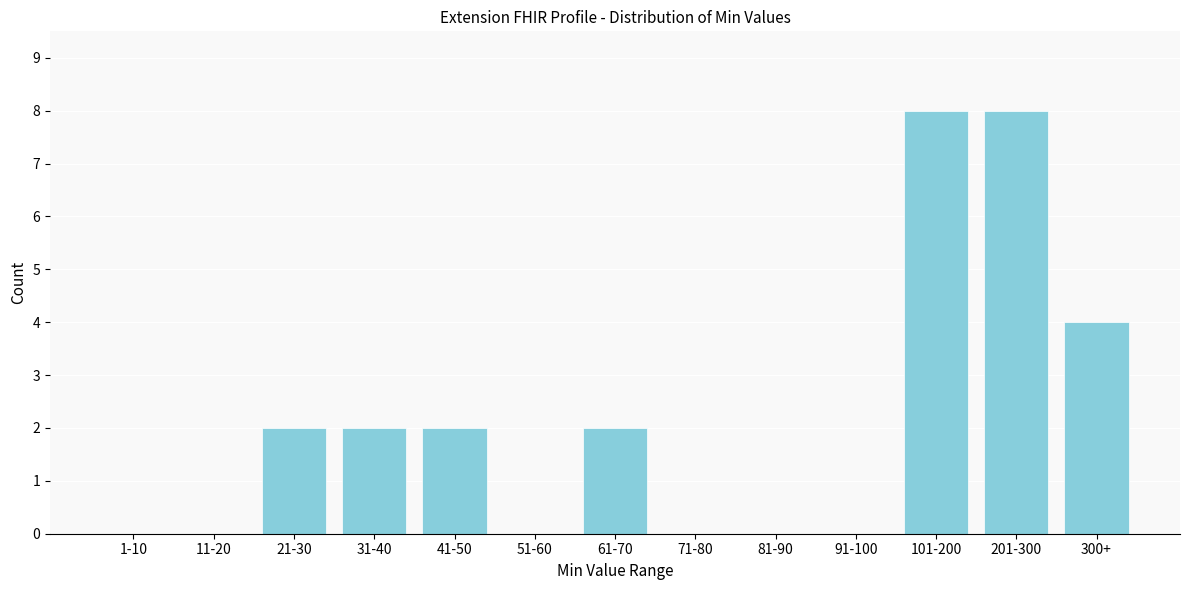

Reading left to right, extract all data points from this chart.

1-10=0	11-20=0	21-30=2	31-40=2	41-50=2	51-60=0	61-70=2	71-80=0	81-90=0	91-100=0	101-200=8	201-300=8	300+=4